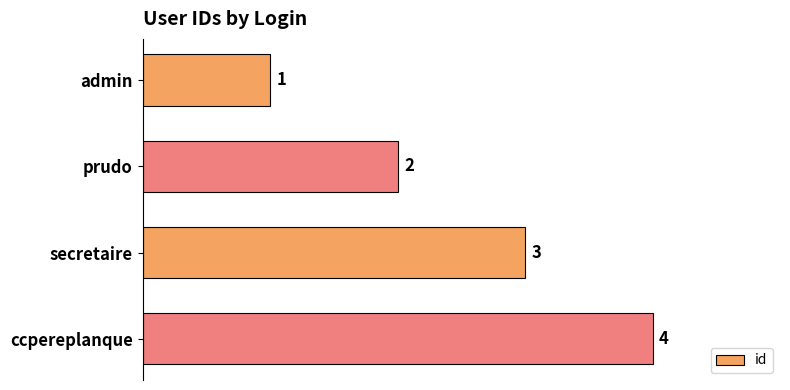

What is the difference between the second highest and second lowest values?

1